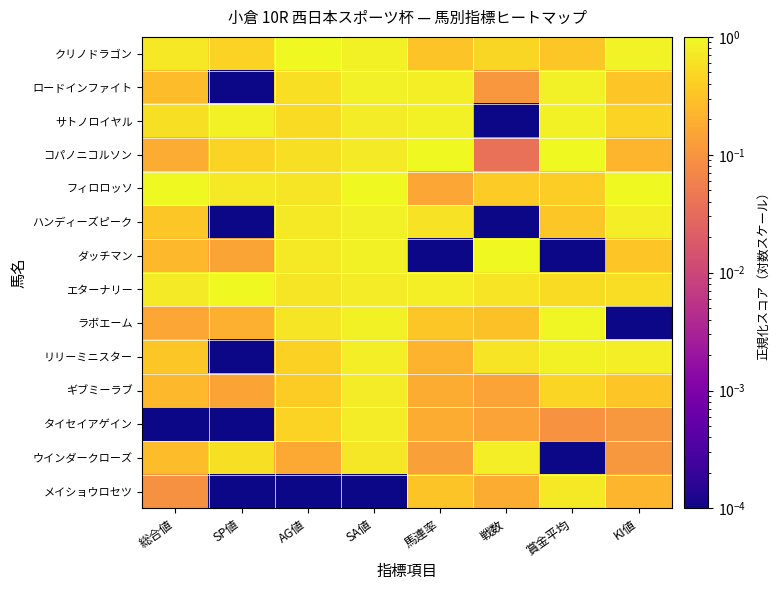

Rank the series by their maximum value, from lowest to highest.

メイショウロセツ, ギブミーラブ, タイセイアゲイン, ウインダークローズ, ロードインファイト, ハンディーズピーク, リリーミニスター, サトノロイヤル, ラボエーム, クリノドラゴン, コパノニコルソン, フィロロッソ, ダッチマン, エターナリー